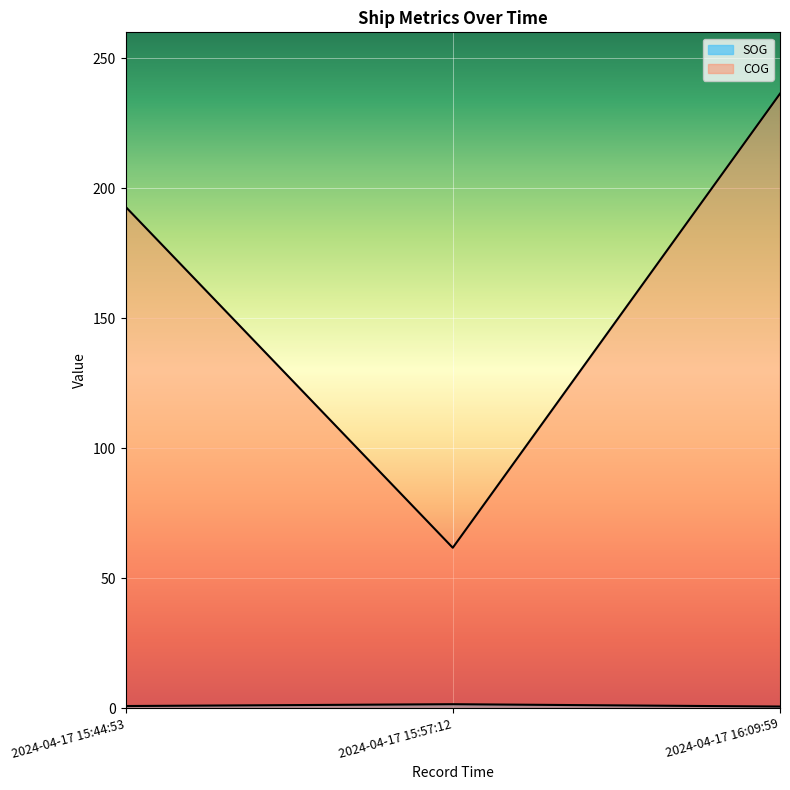

True or false: COG has a value of 61.7 at 2024-04-17 15:57:12.

True